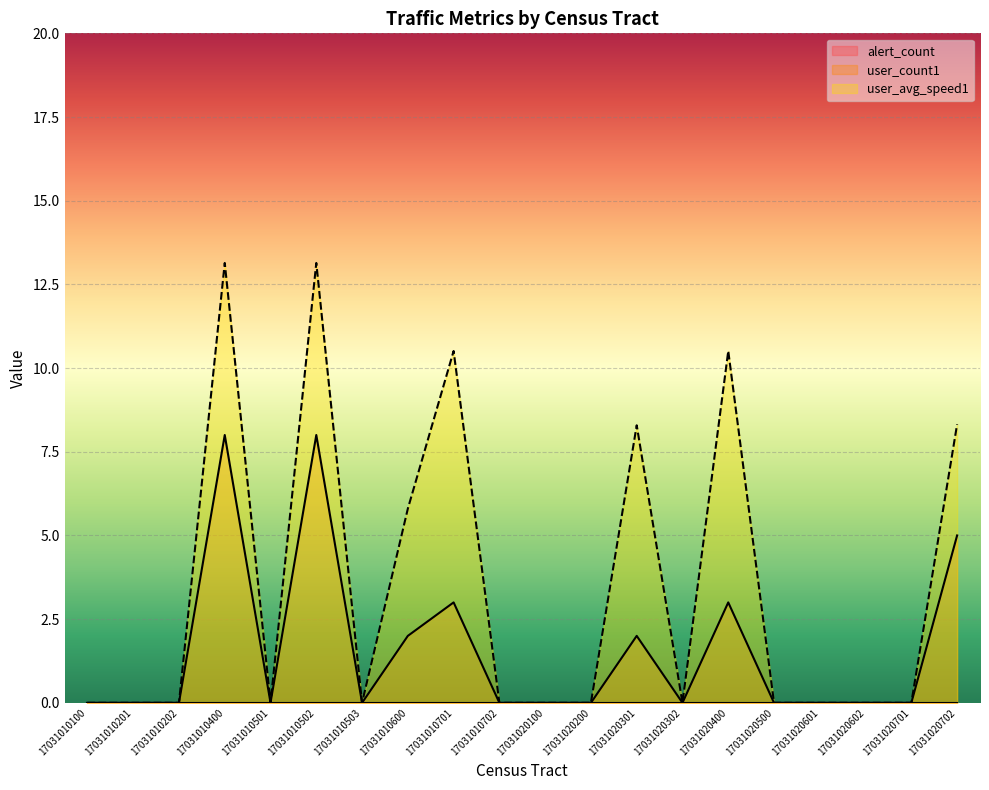

The value of user_avg_speed1 at 17031010202 is 7.1. True or false?

False